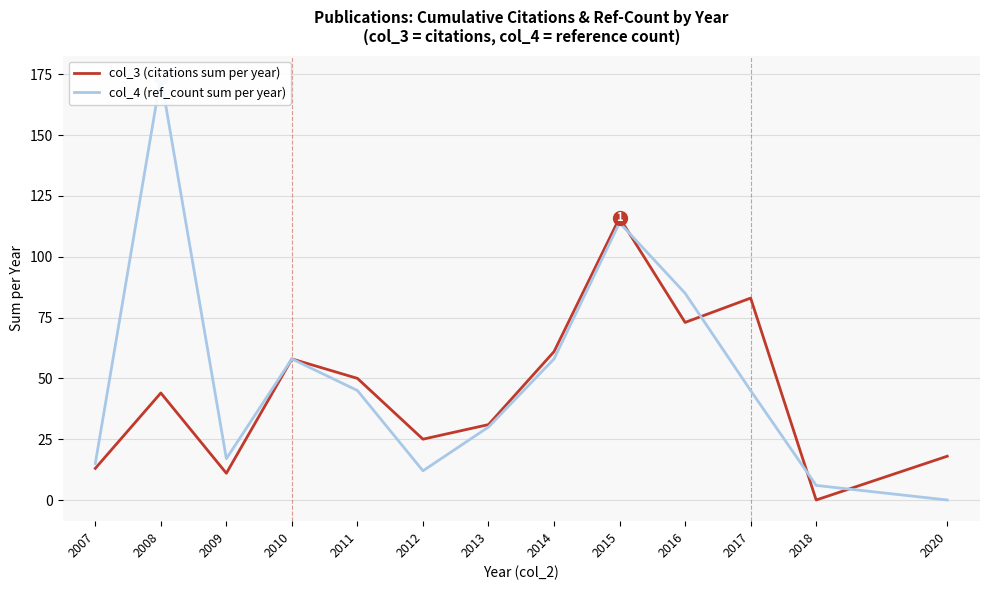

At which category is the sum across all series the highest?

2015